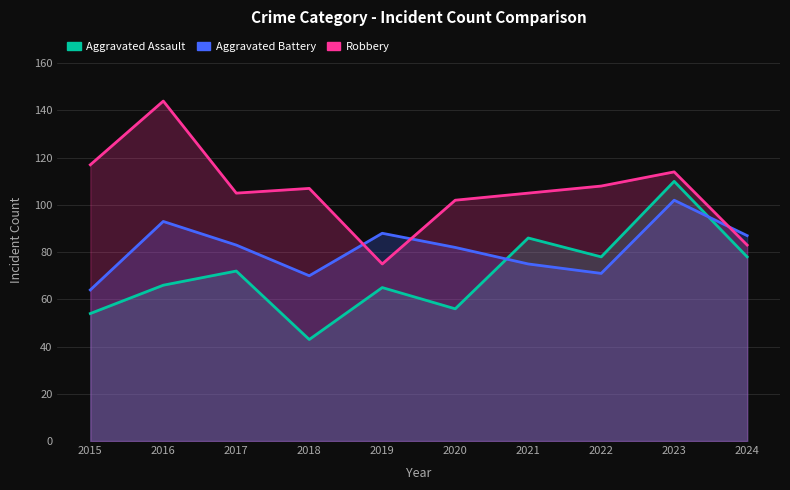

Reading right to left, what are all the values shown in this chart?

Aggravated Assault: 78	110	78	86	56	65	43	72	66	54
Aggravated Battery: 87	102	71	75	82	88	70	83	93	64
Robbery: 83	114	108	105	102	75	107	105	144	117